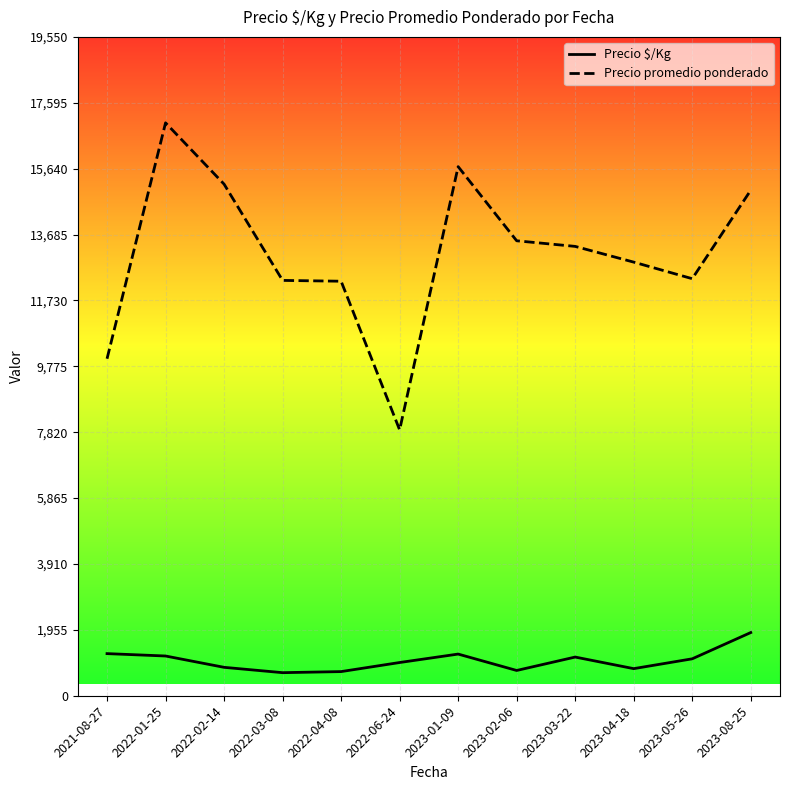

At which category does Precio promedio ponderado reach its first local valley?

2022-06-24